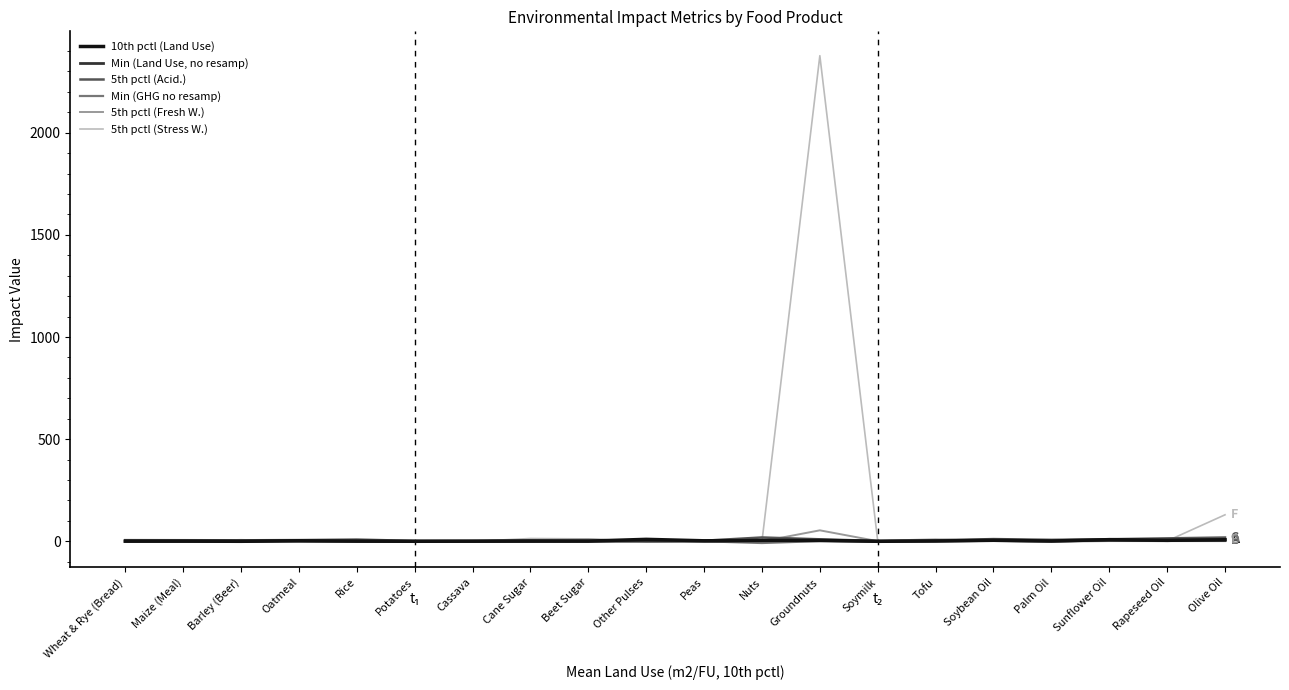

Which category has the highest value across all series?

Groundnuts